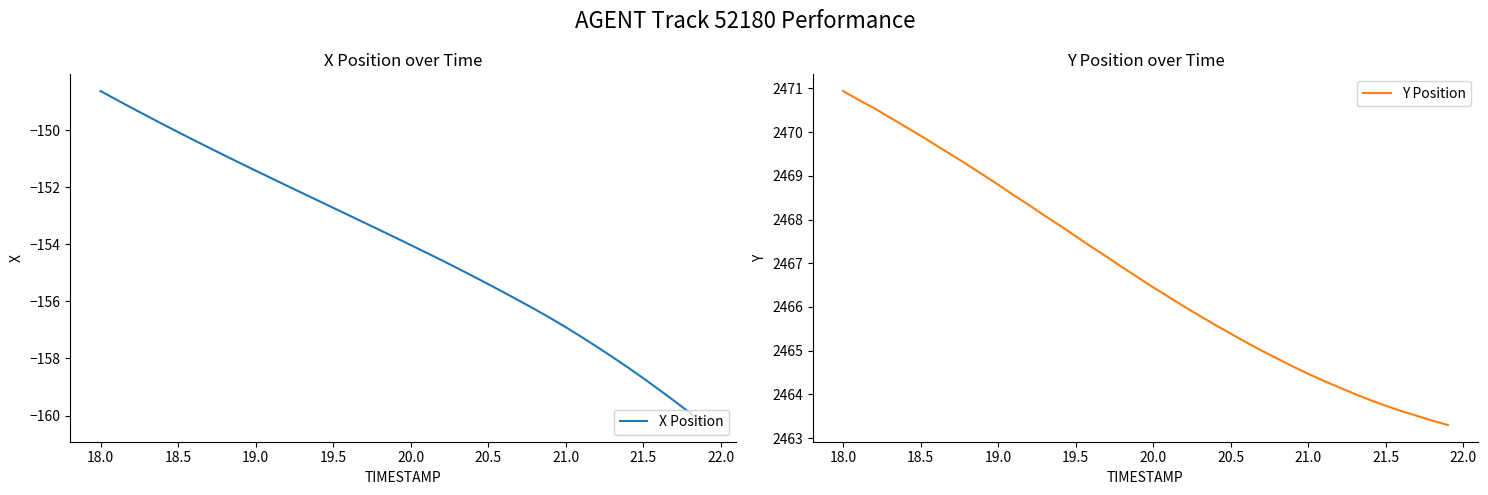

True or false: X Position has more than 2 points higher than both neighbors.

False